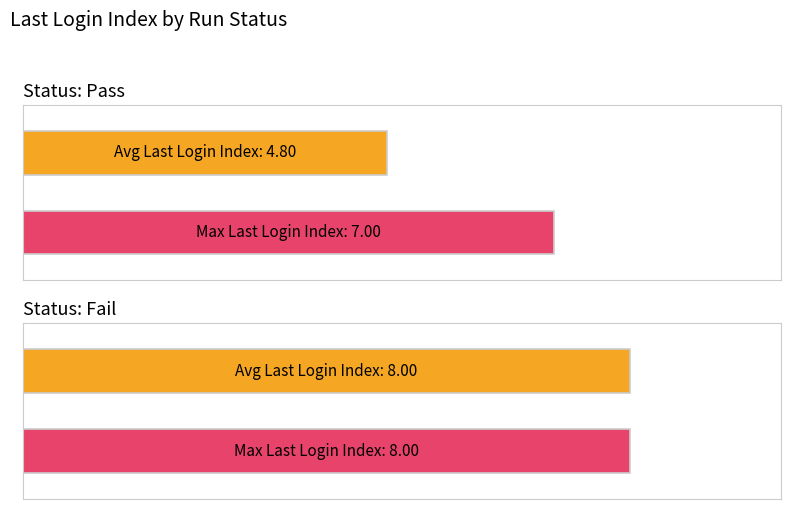

How many bars are there in each group?

2